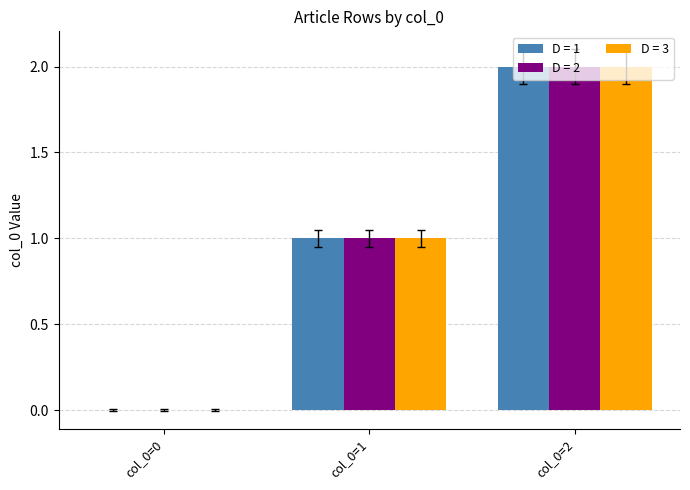

Are the bars grouped side by side (vs. stacked)?

Yes